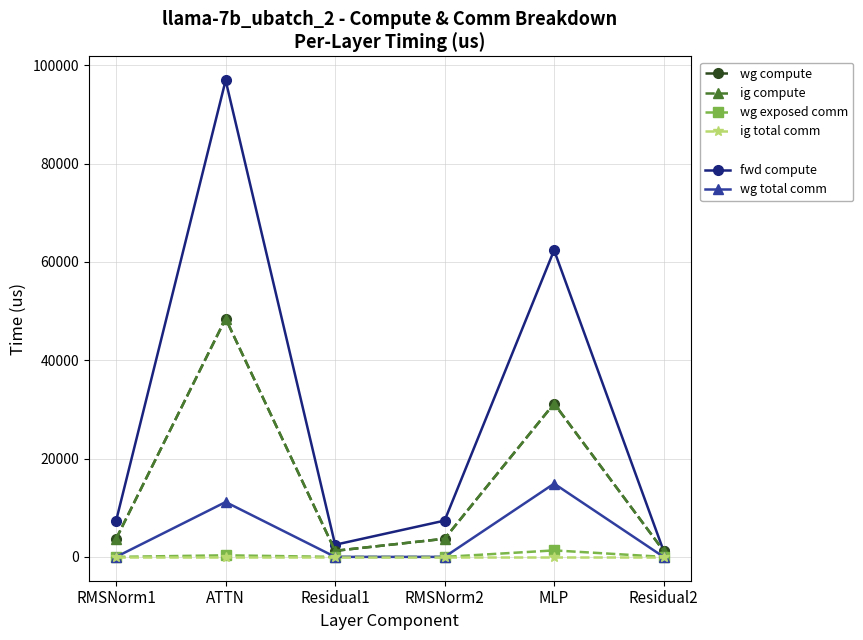

What is the sum of the ig compute values at Residual1 and Residual2?

2468.8